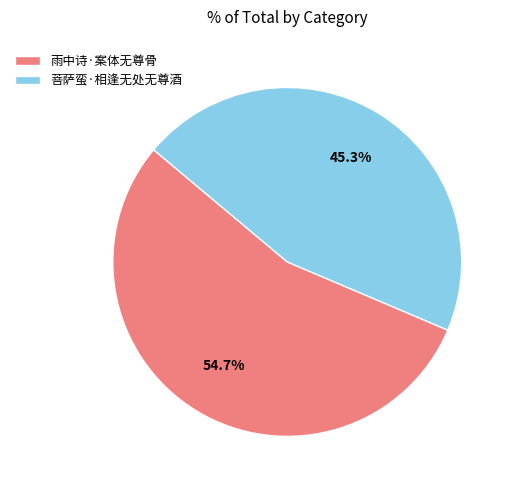

To the nearest percent, what portion does 菩萨蛮·相逢无处无尊酒 represent?

45%